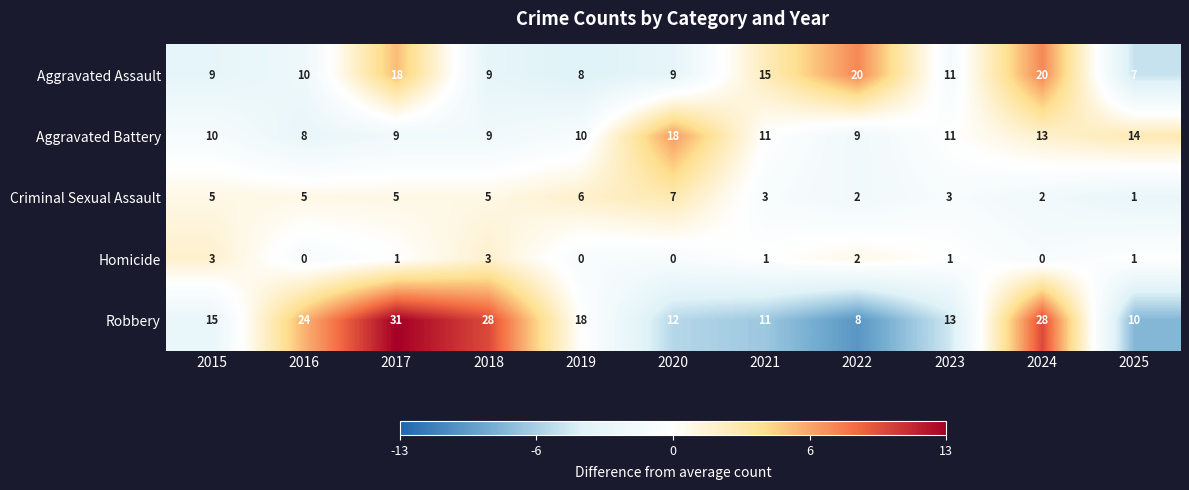

List the series in order of their peak value, highest first.

Robbery, Aggravated Assault, Aggravated Battery, Criminal Sexual Assault, Homicide